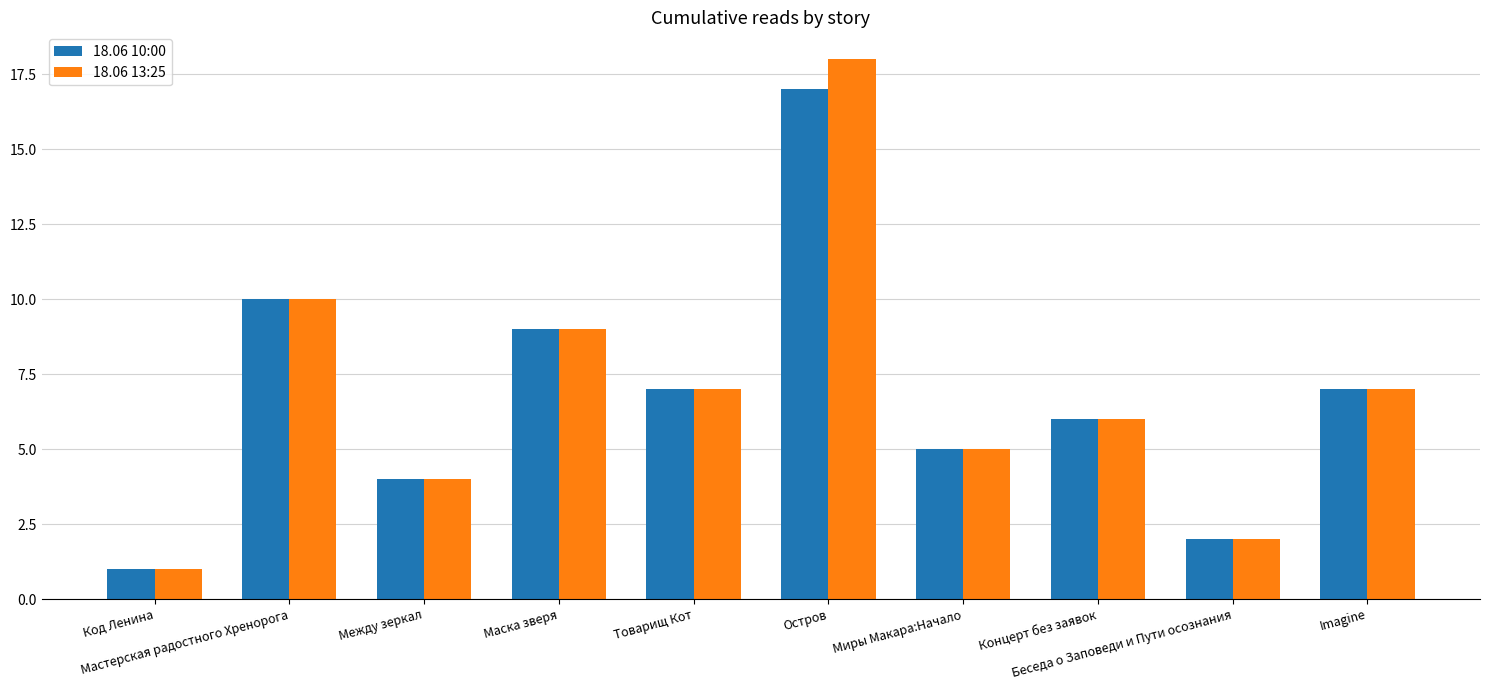

Which series has the largest range (max minus min)?

18.06 13:25